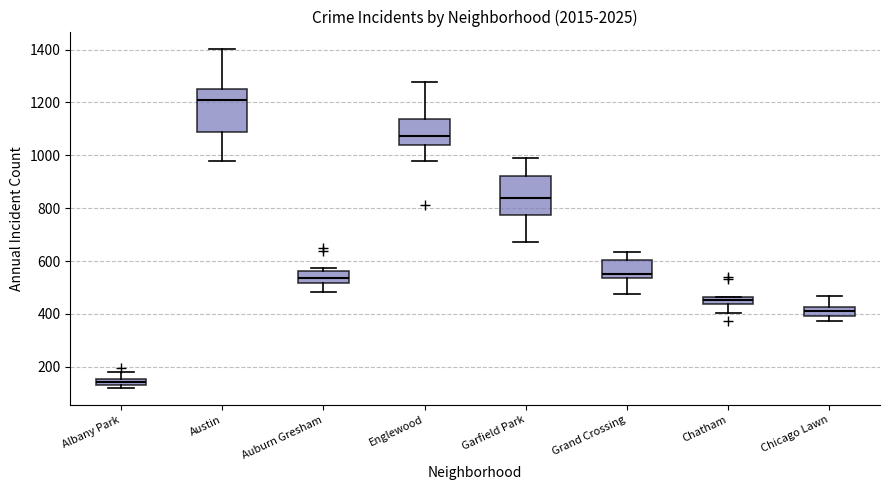

Which box's median line is the highest?

Austin